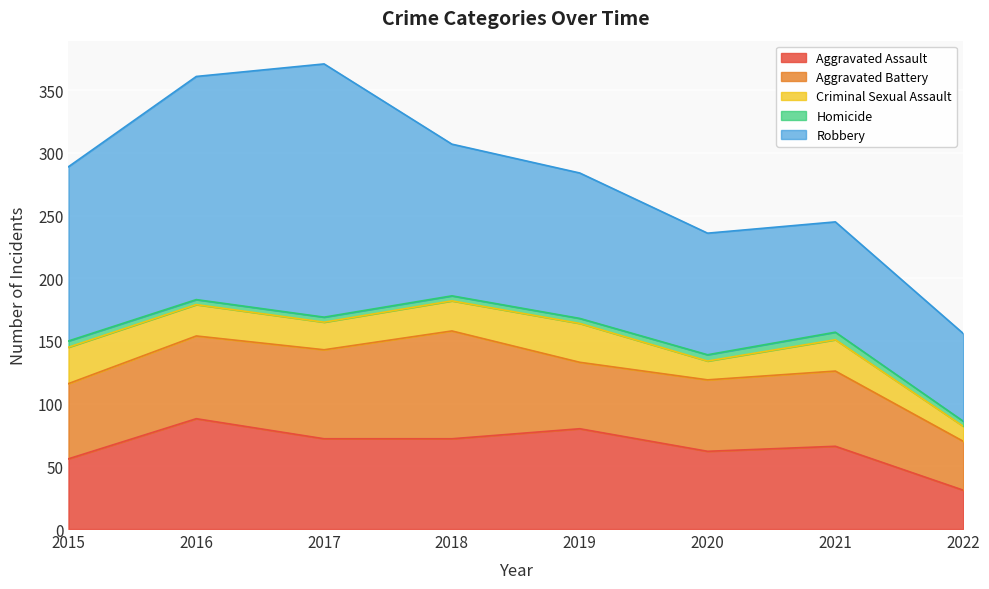

What is the spread (max minus min) of values at 2020?

92